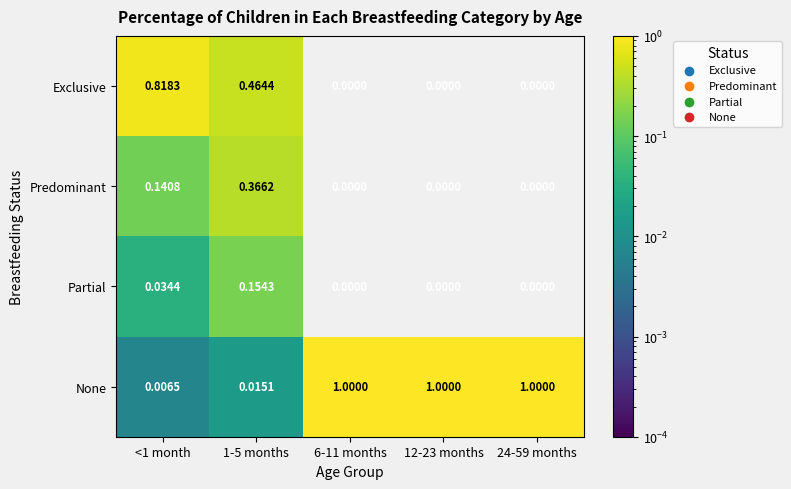

What is the total value across all series at 6-11 months?

1.0